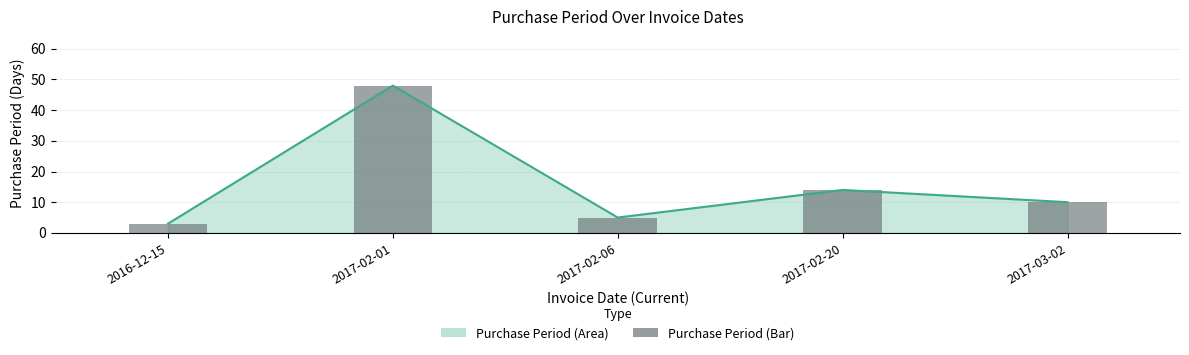

Reading right to left, extract all data points from this chart.

10	14	5	48	3